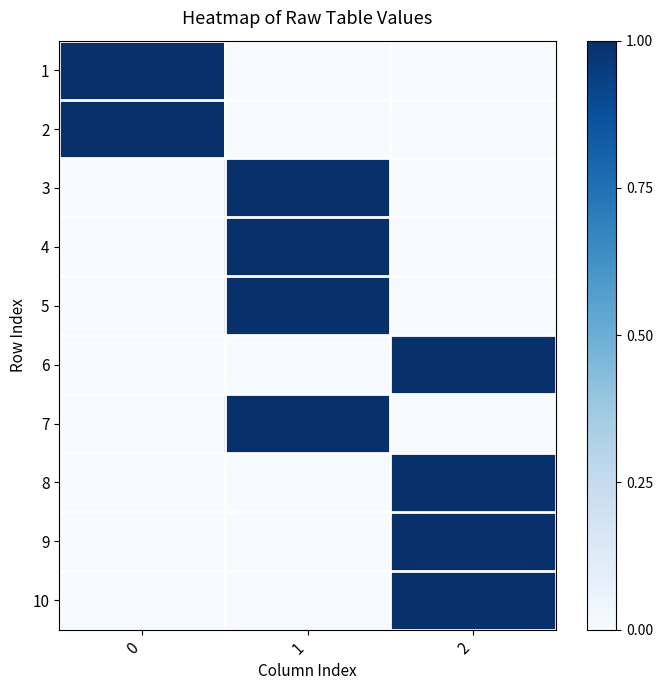

At how many categories does at least one series exceed 0?

3